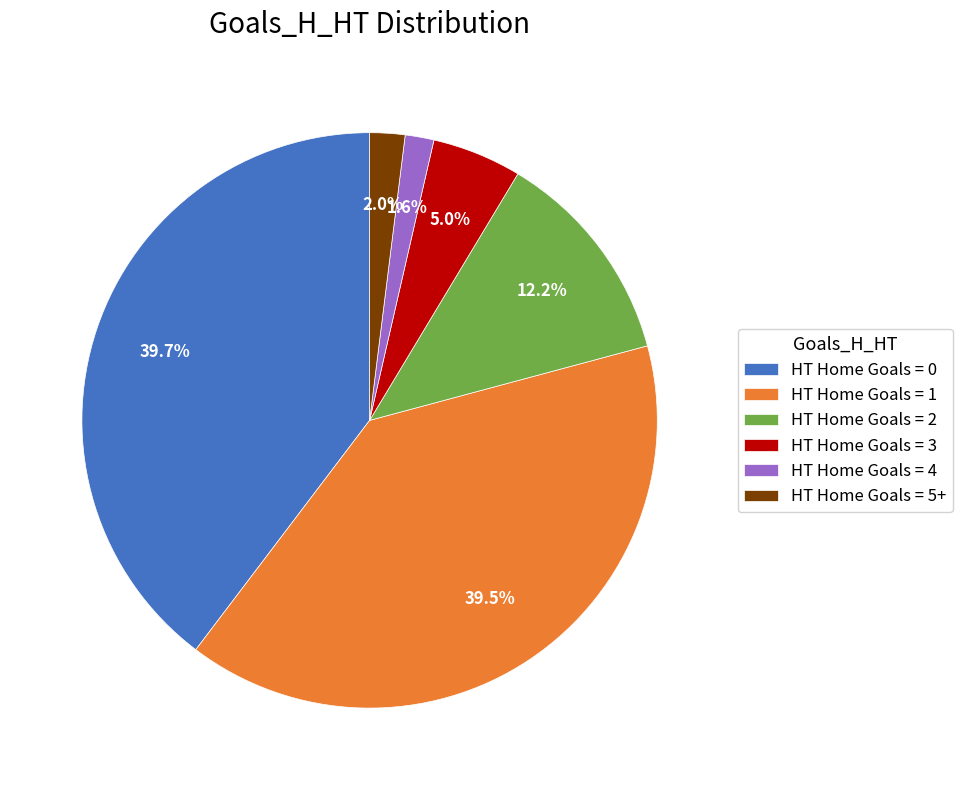

Combined, what portion of the pie is HT Home Goals = 5+ and HT Home Goals = 1?

41.5%